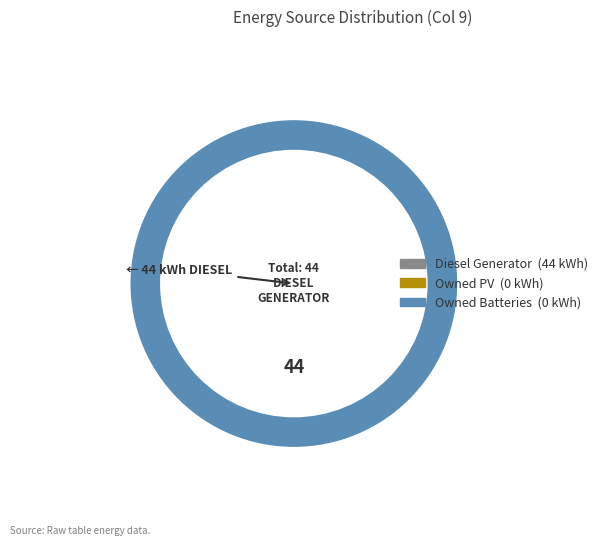

Count the number of slices in the pie.

3